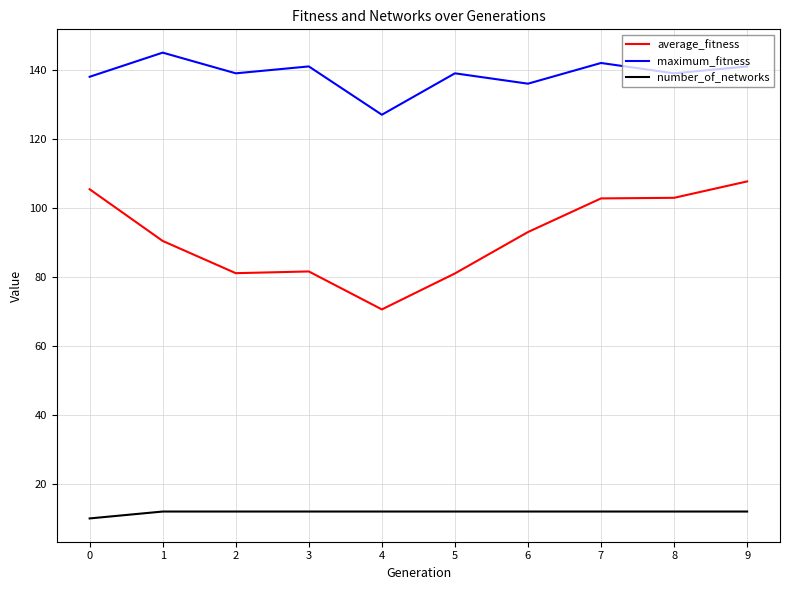

What is the difference between the second highest and minimum values in the average_fitness series?

34.8